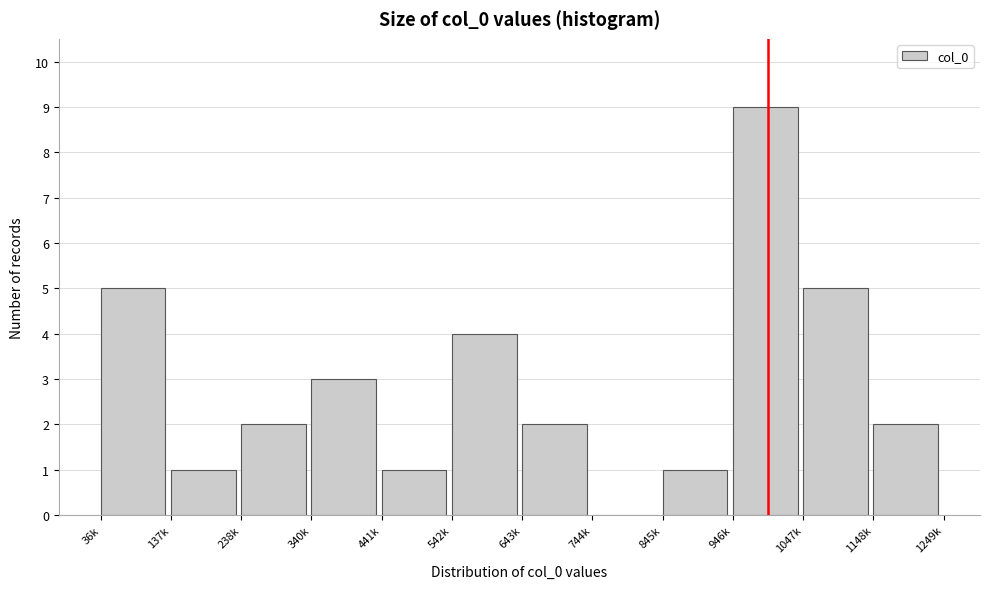

Reading left to right, transcribe all the data shown in this chart.

36k=5	137k=1	238k=2	340k=3	441k=1	542k=4	643k=2	744k=0	845k=1	946k=9	1047k=5	1148k=2